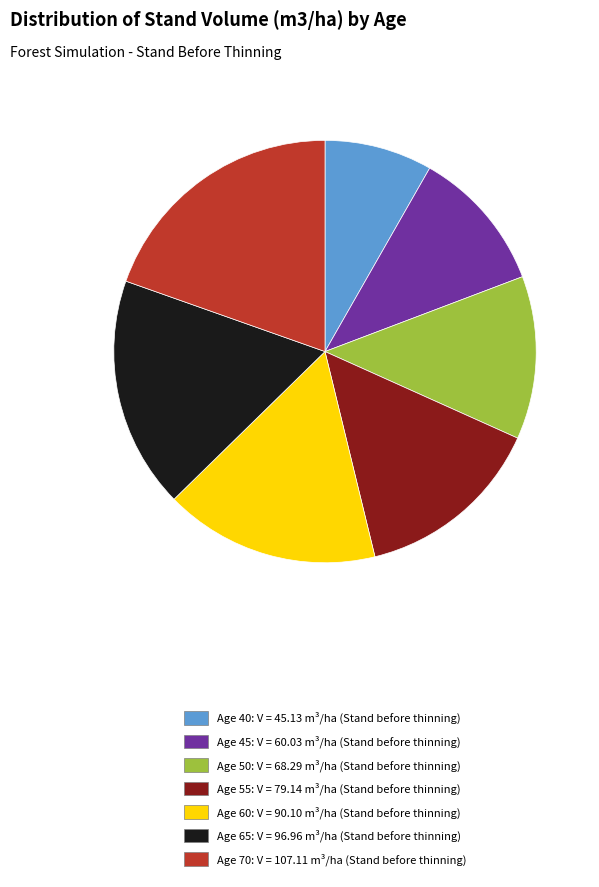

Which slice is the smallest?

Age 40